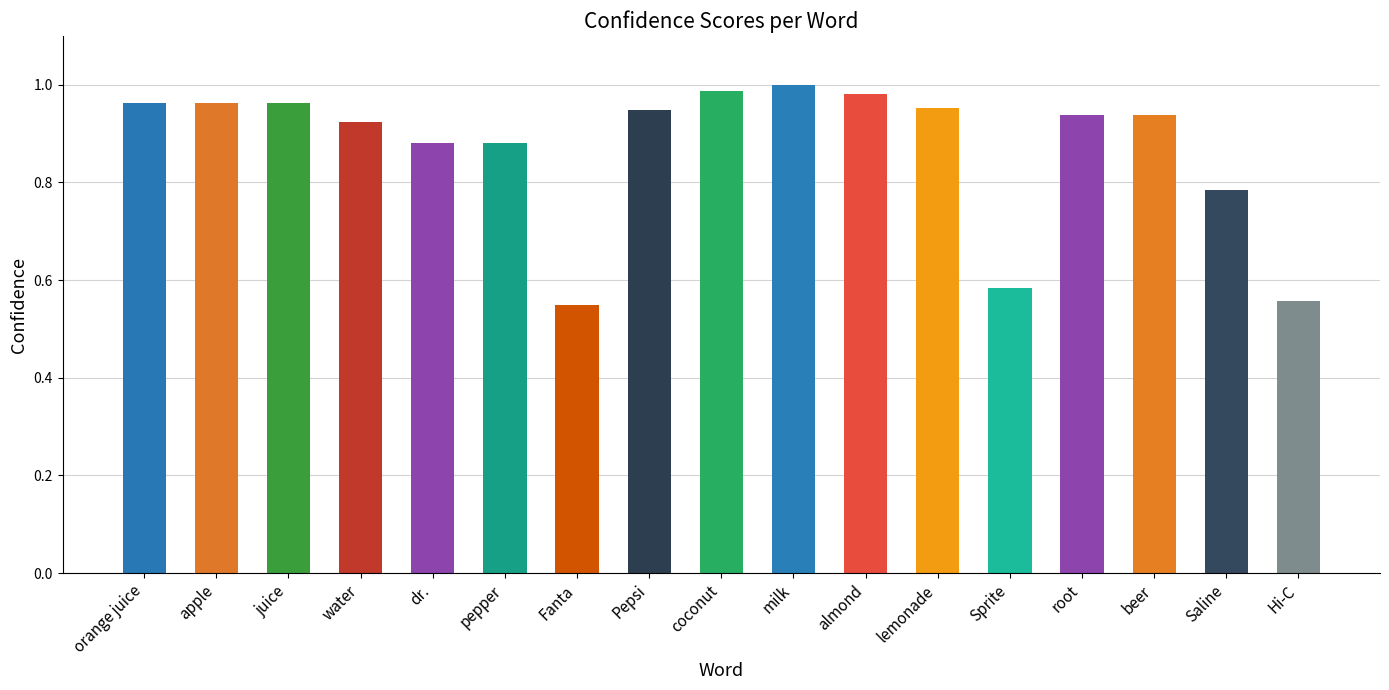

What is the difference between the second highest and minimum values?

0.4